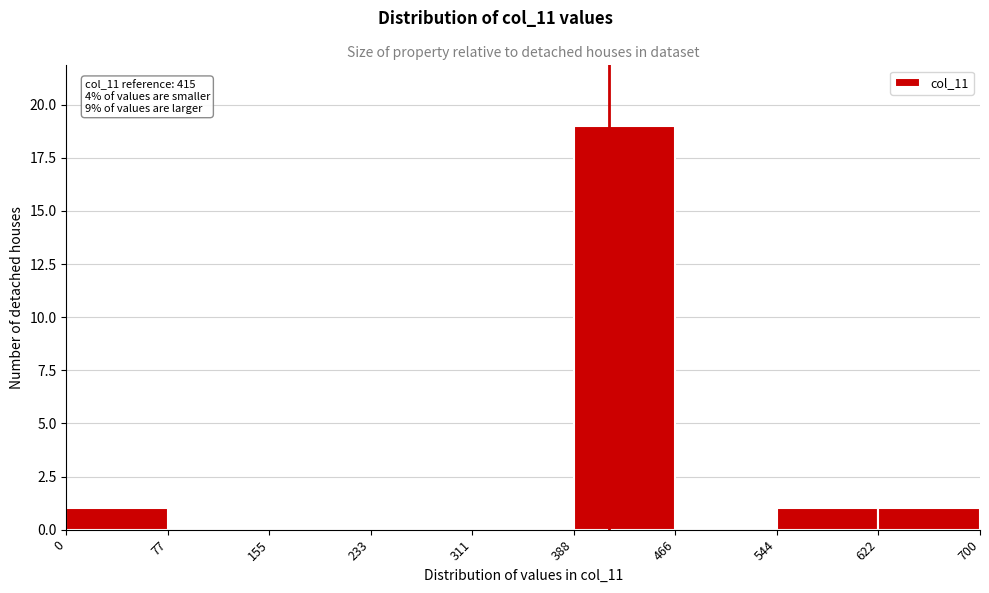

Over which range of the x-axis is the bar tallest?

388 to 466